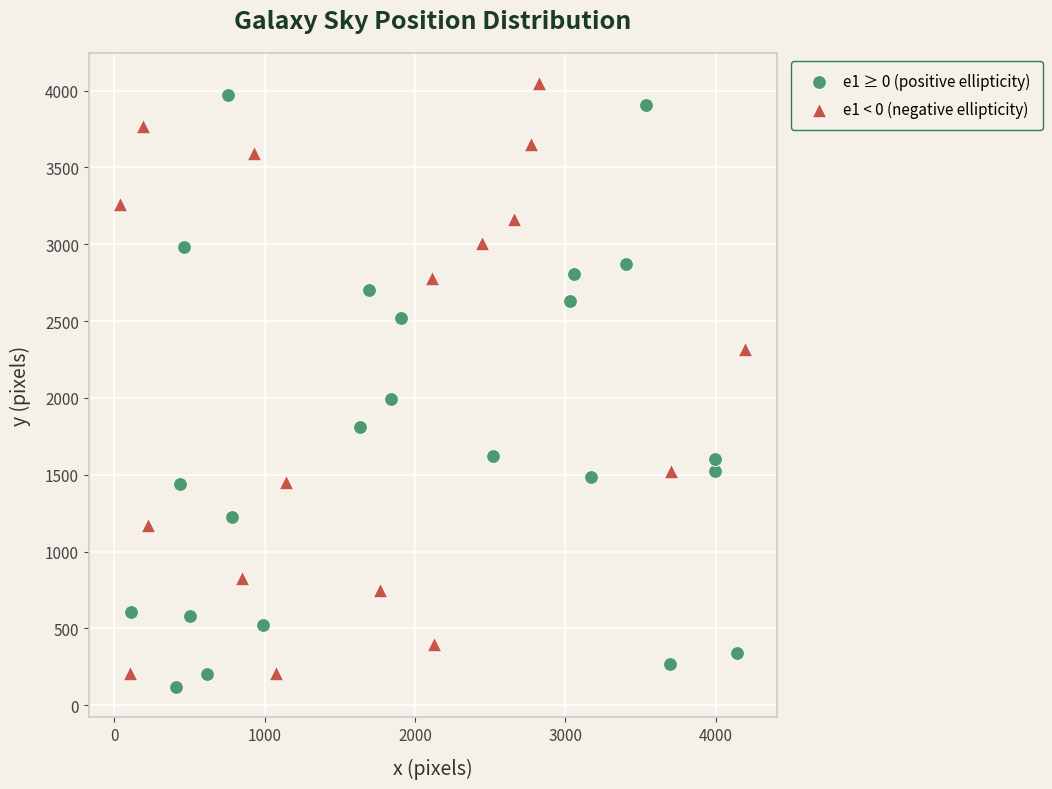

What are all the series names shown in the legend?

e1 ≥ 0 (positive ellipticity), e1 < 0 (negative ellipticity)